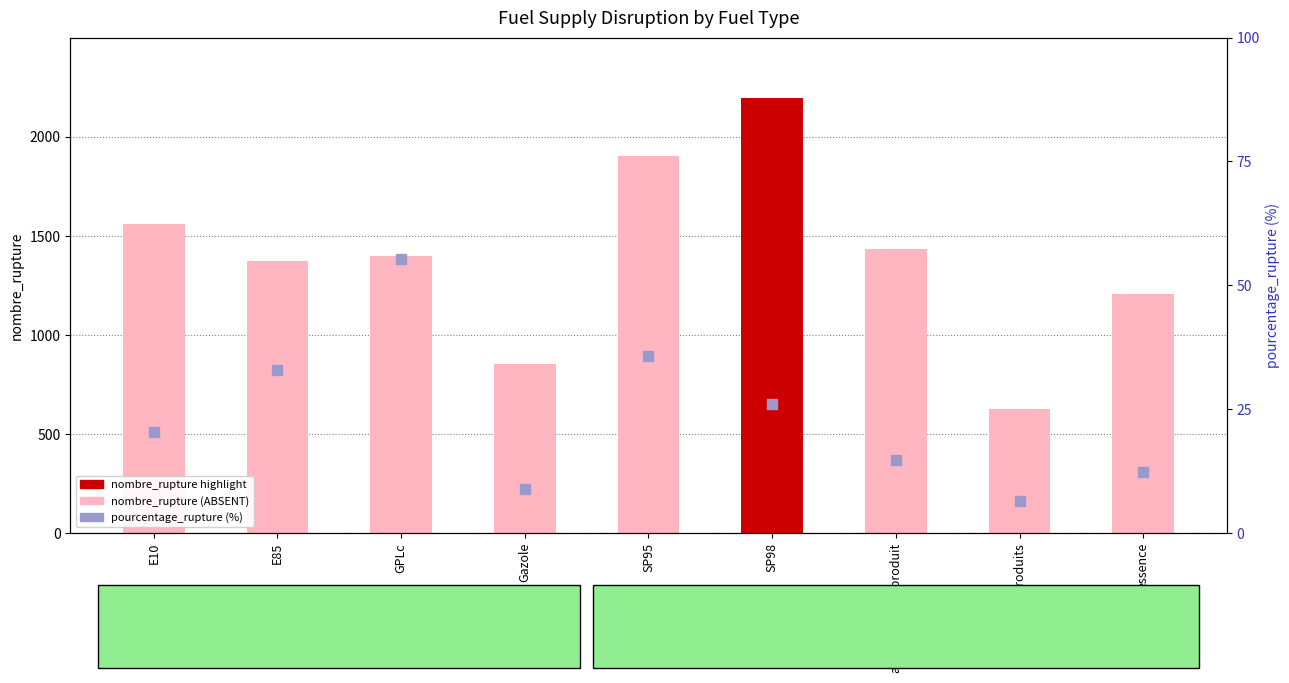

Which series contains the highest Y value?

nombre_rupture